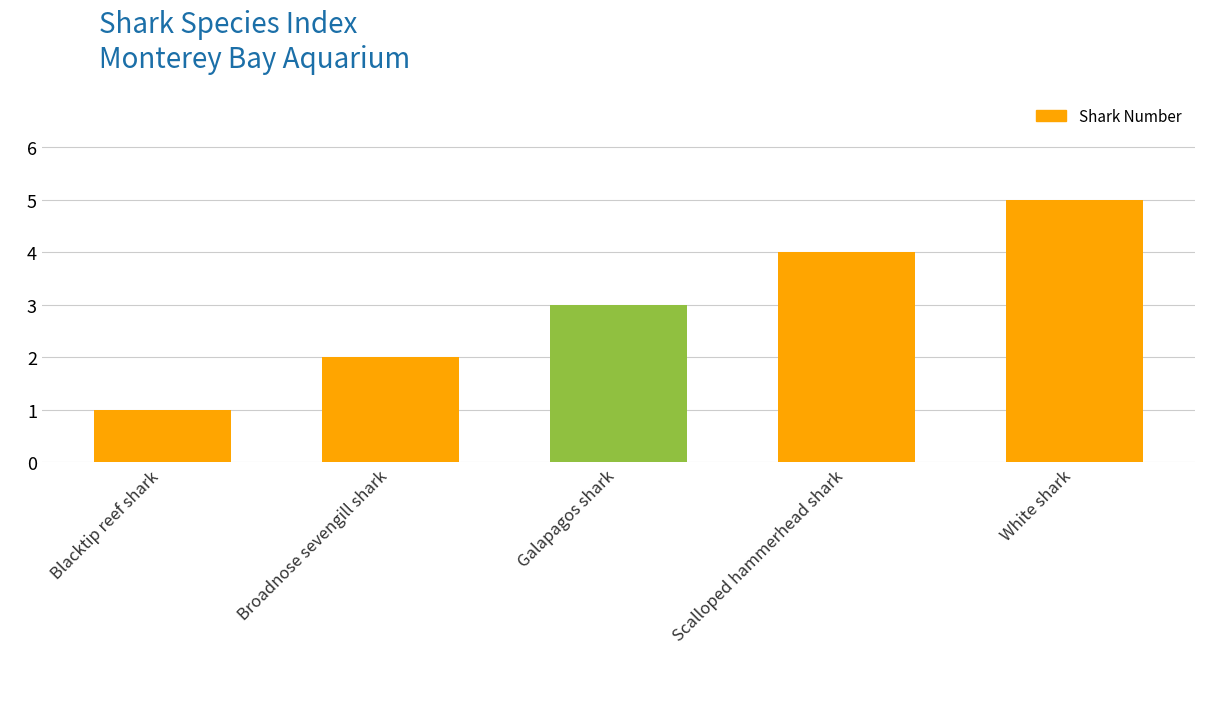

Reading left to right, what are all the values shown in this chart?

1	2	3	4	5